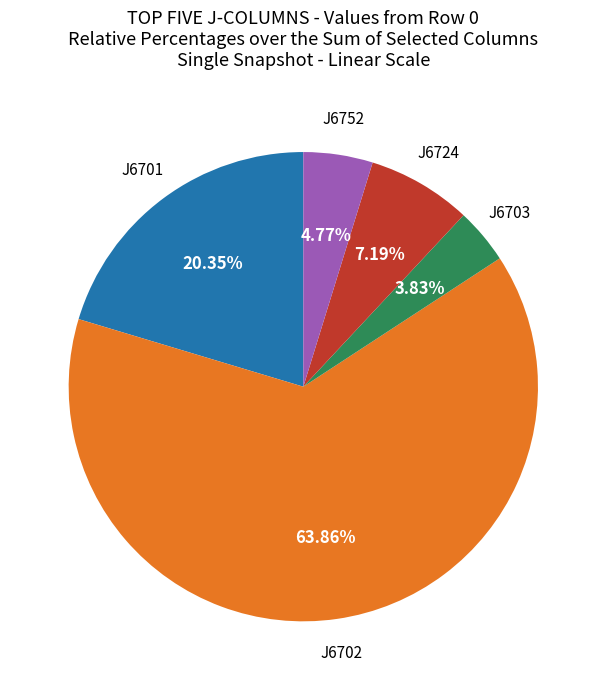

How many slices are in this pie chart?

5